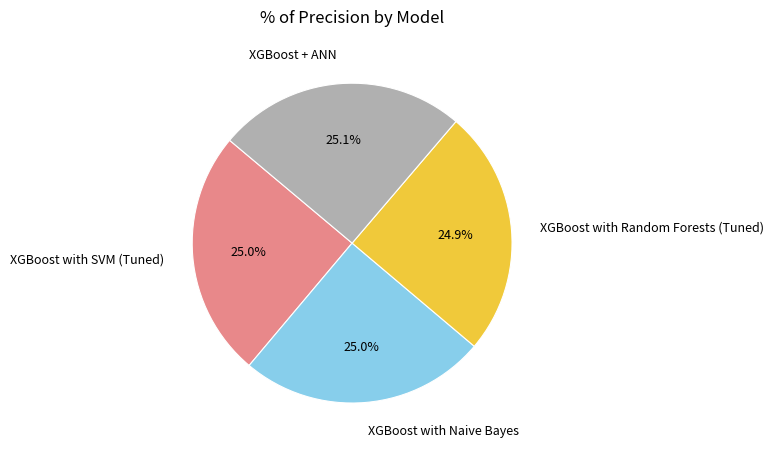

What is the total percentage of XGBoost with Naive Bayes and XGBoost + ANN?

50.1%